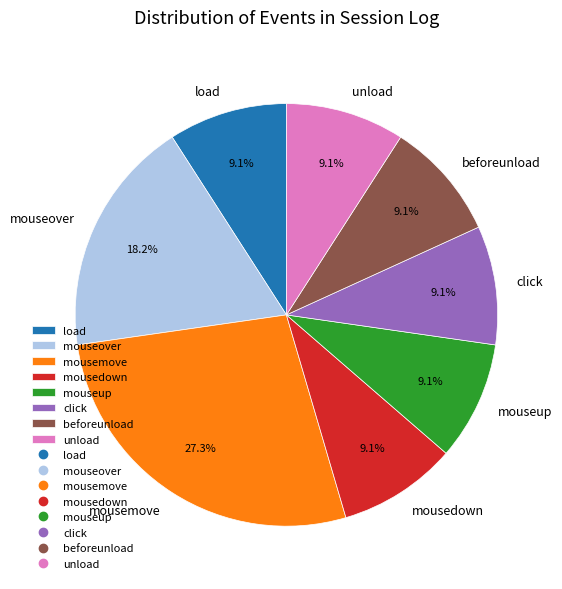

What is the largest slice in the pie chart?

mousemove